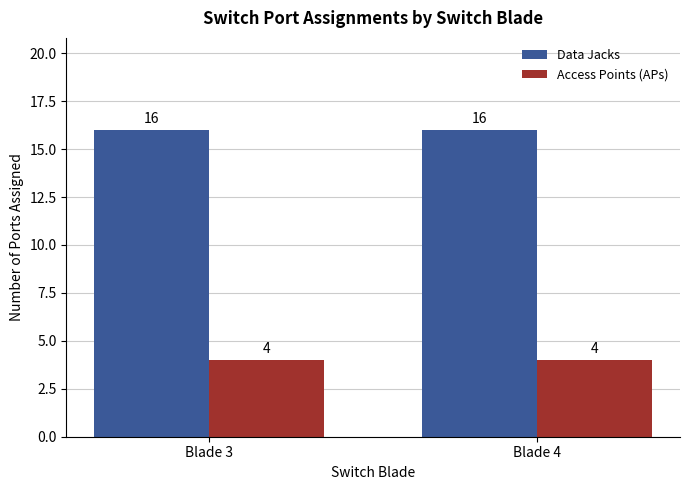

How many series are shown in this chart?

2